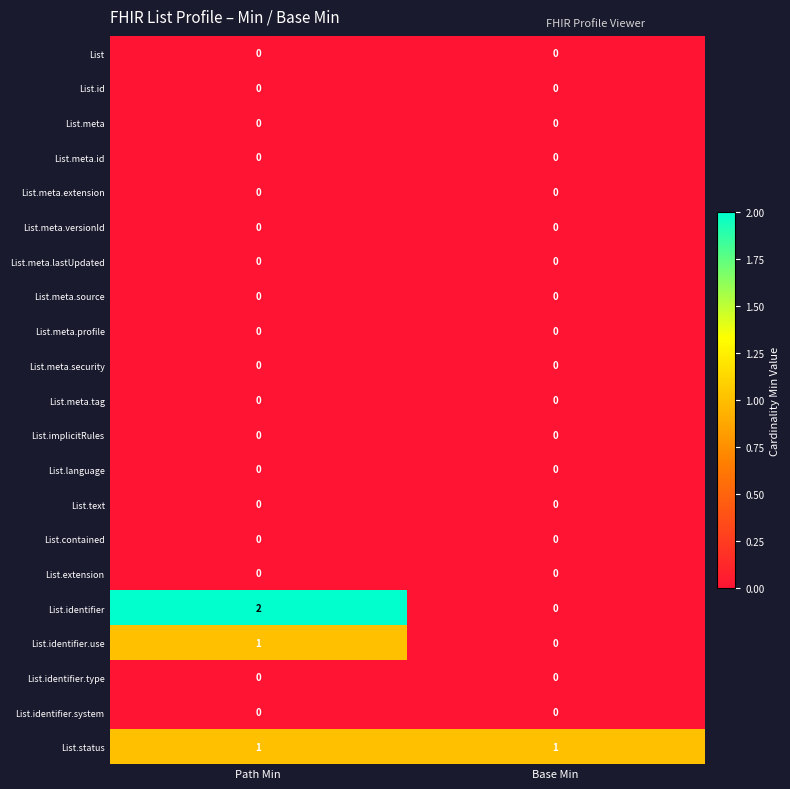

The List.identifier series shows 3 at Path Min. True or false?

False